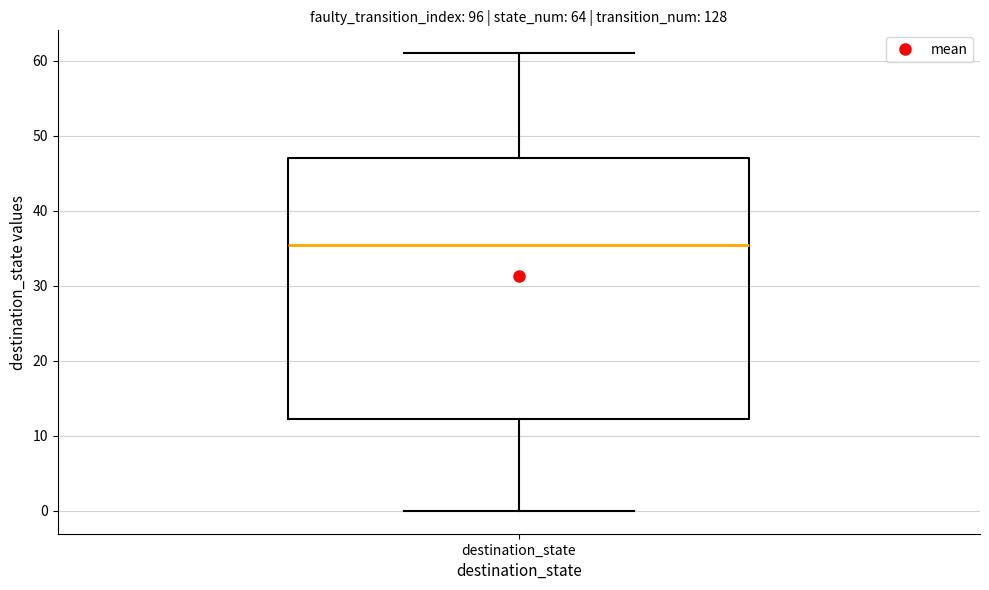

Transcribe this box plot: give where the median line is, the range the box spans, and where the two whiskers end, as read against the y-axis. The values are not printed on the chart, so give them approximately, as read against the axis.

median 36, box 12 to 47, whiskers 0 to 61